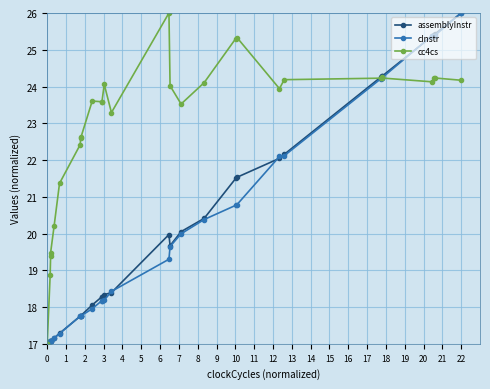

How many intersections are there between cc4cs and assemblyInstr?

1